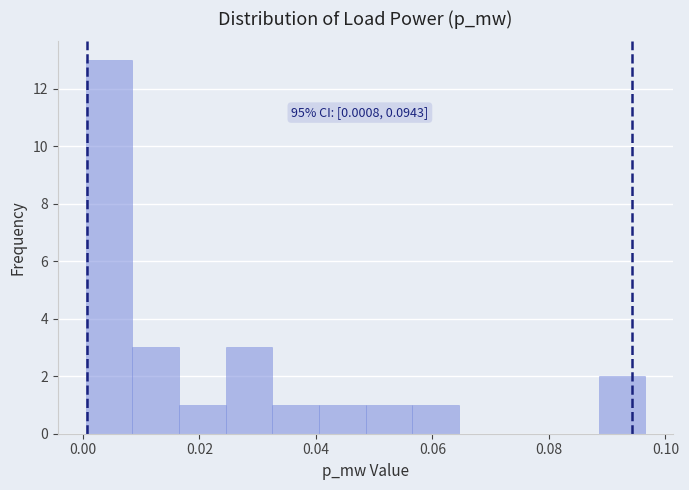

Over which range of the x-axis is the bar tallest?

0.000 to 0.008